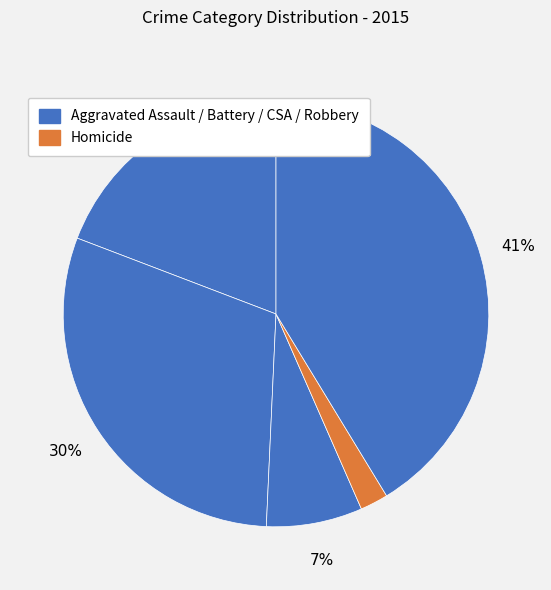

Rank the categories by value from lowest to highest.

Homicide, Criminal Sexual Assault, Aggravated Assault, Aggravated Battery, Robbery